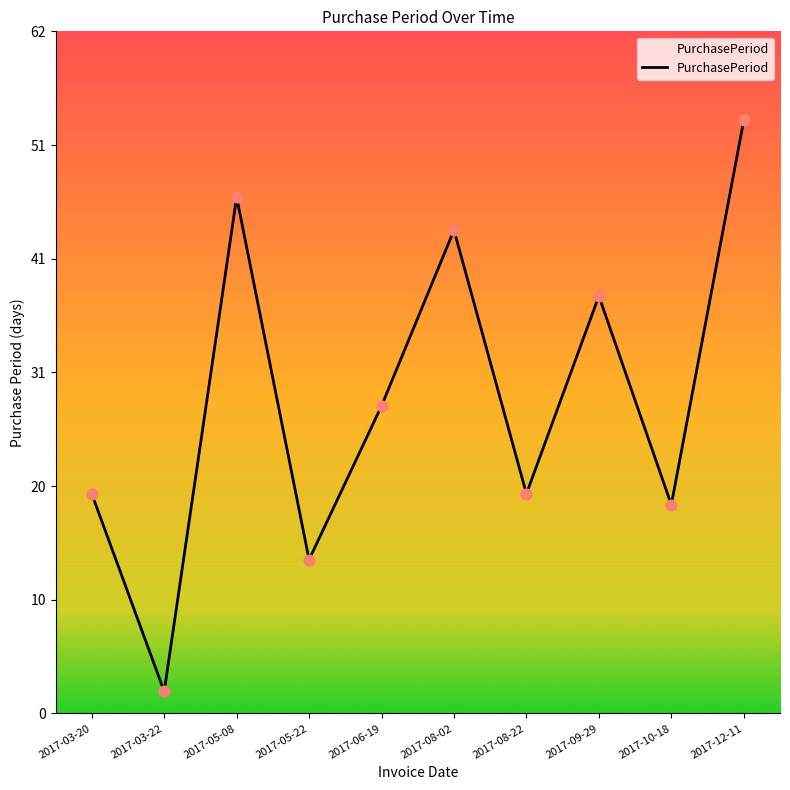

What is the change in value from 2017-08-02 to 2017-12-11?

+10